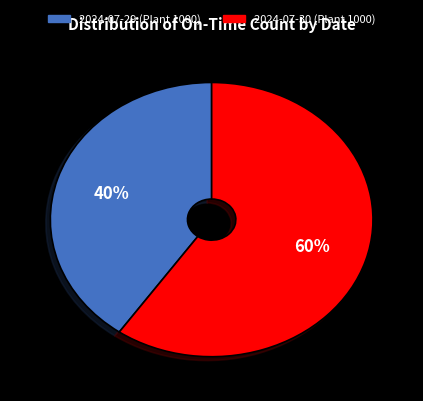

Does any single category account for the majority?

Yes